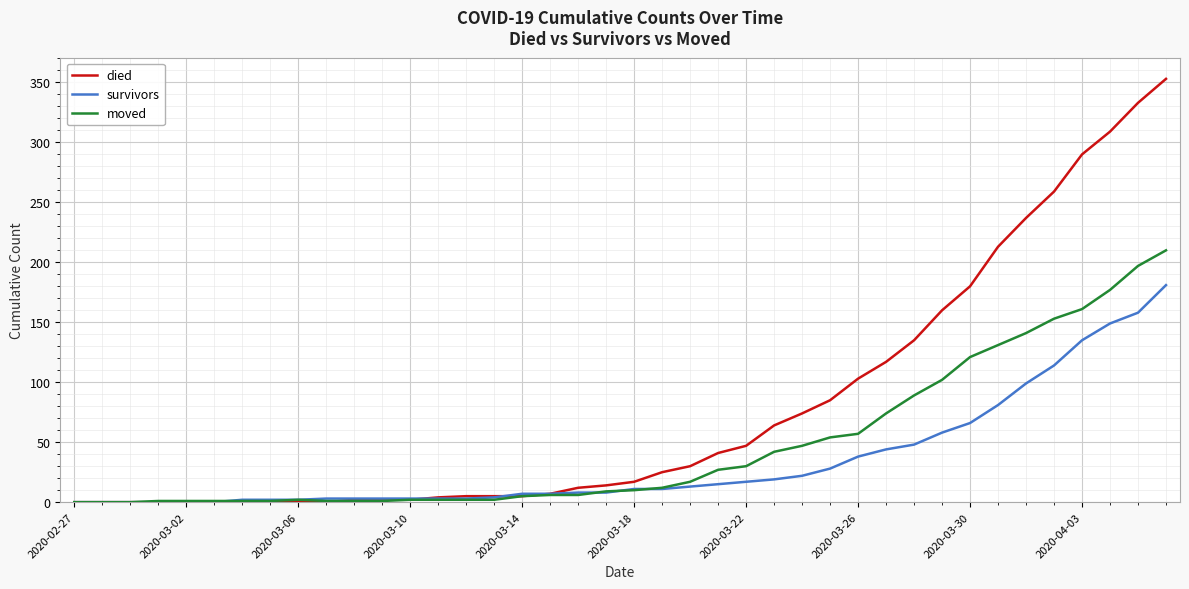

List the series in order of their peak value, lowest first.

survivors, moved, died